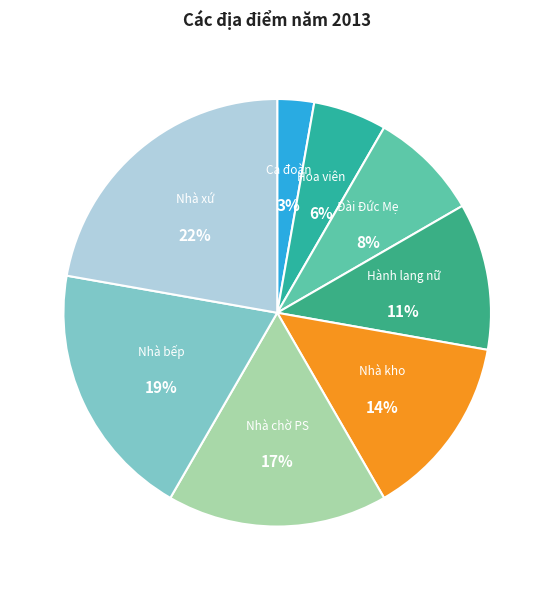

Do Ca đoàn and Nhà bếp together represent more than half of the pie?

No